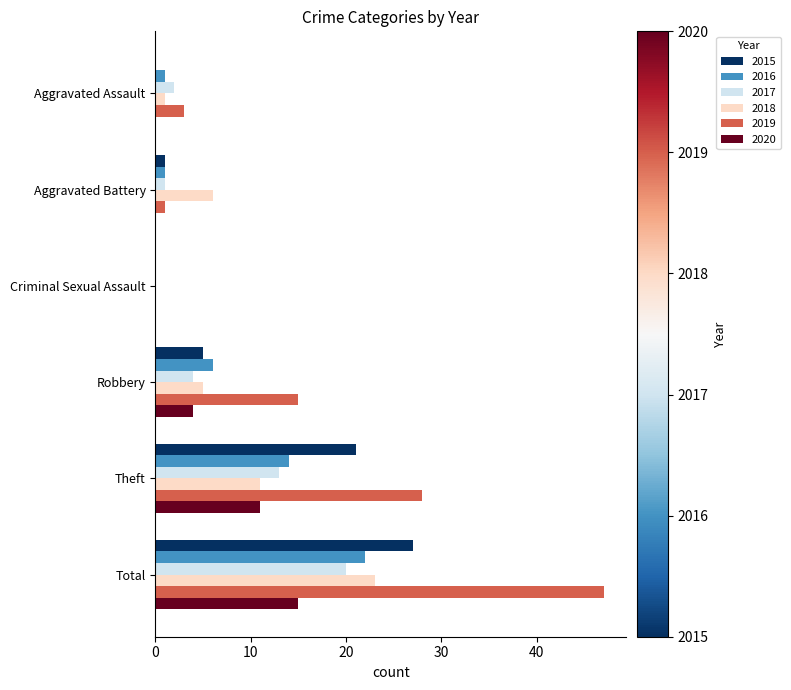

How many distinct data groups are displayed?

6